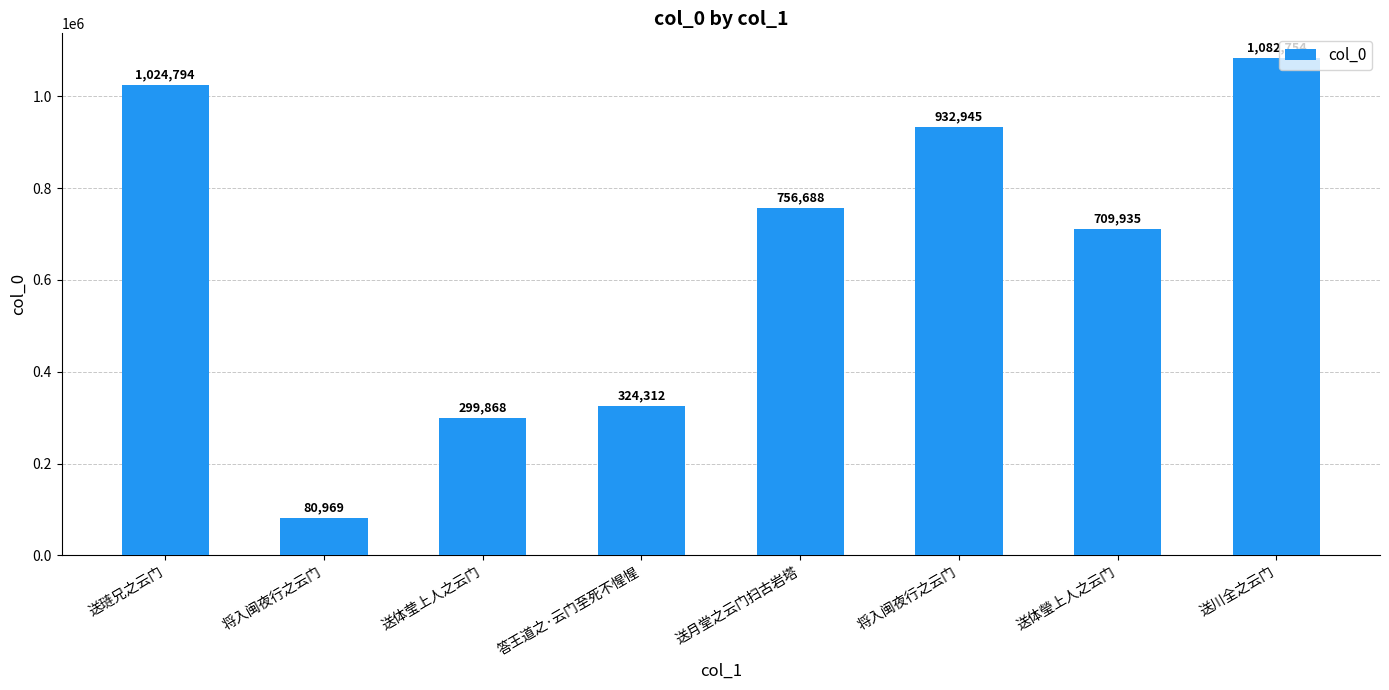

What is the value of the 4th bar from the left?

324312